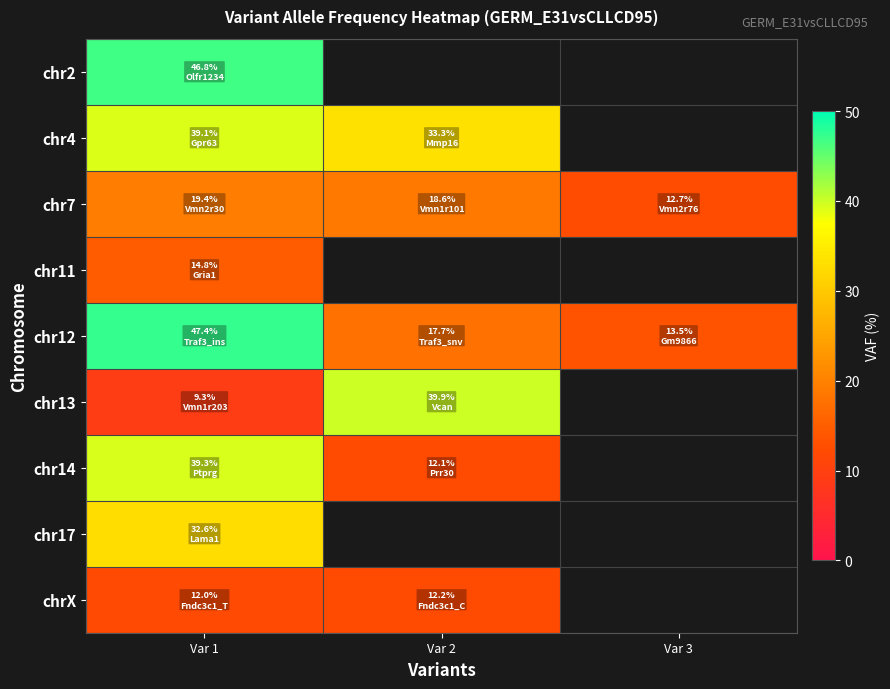

Count the number of categories in the chart.

3